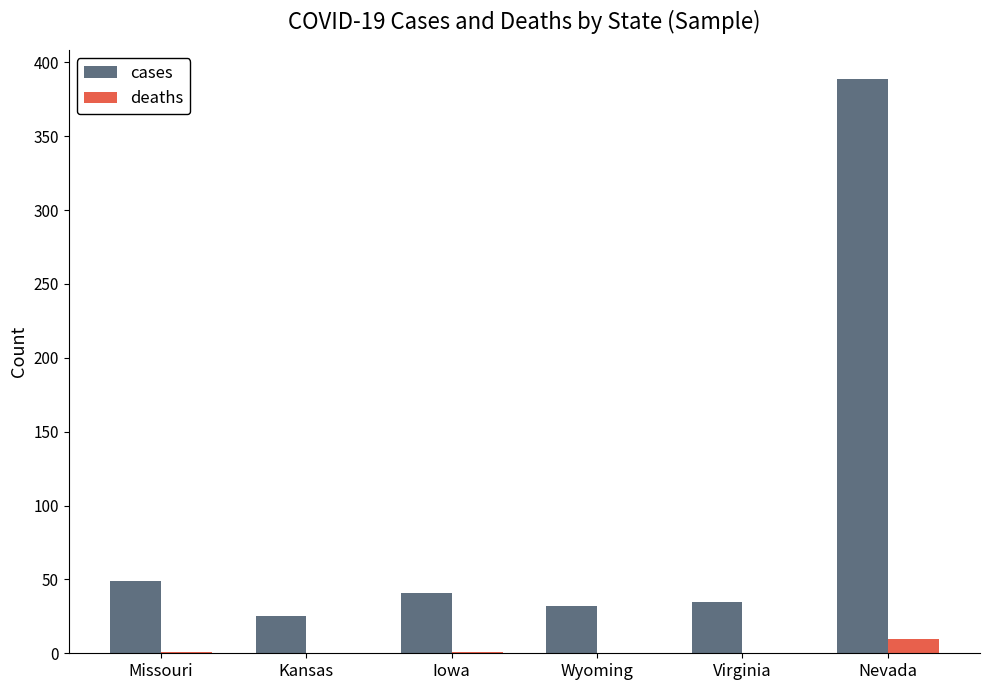

At which category does the chart reach its peak across all series?

Nevada